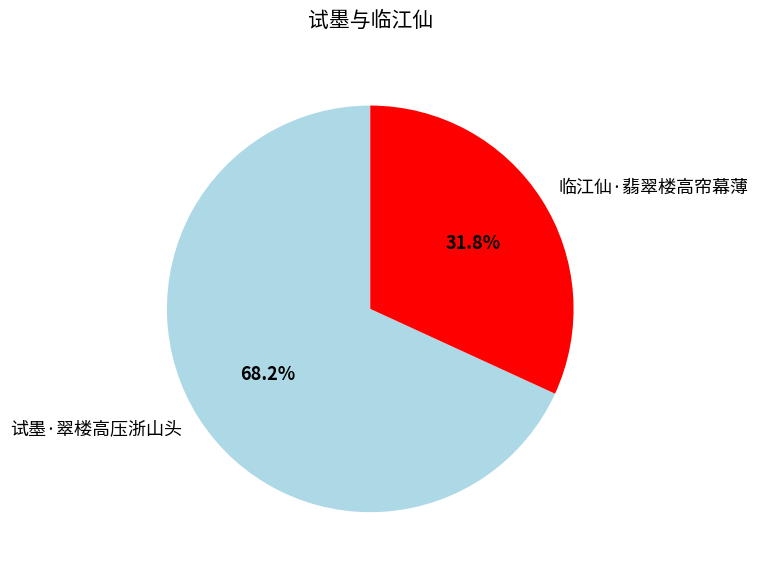

Does 临江仙·翡翠楼高帘幕薄 account for over 50% of the chart?

No